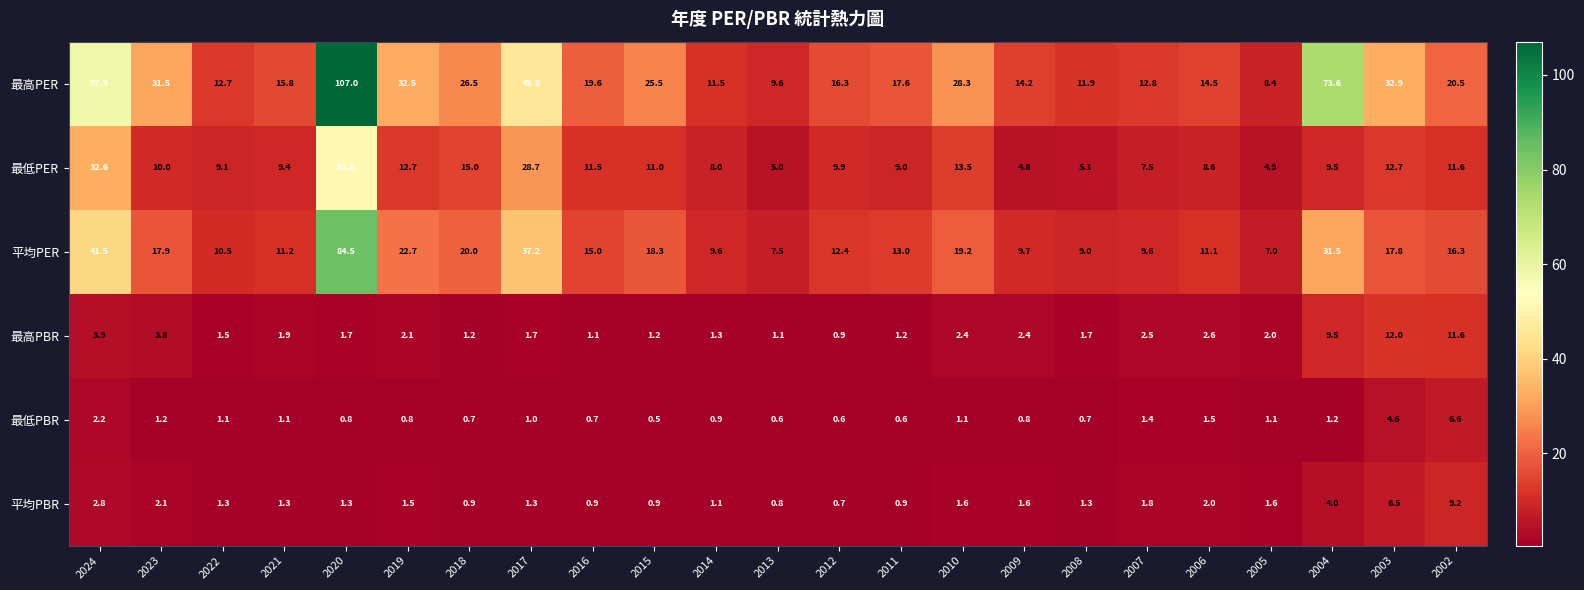

What is the sum of all 平均PBR values?

47.4